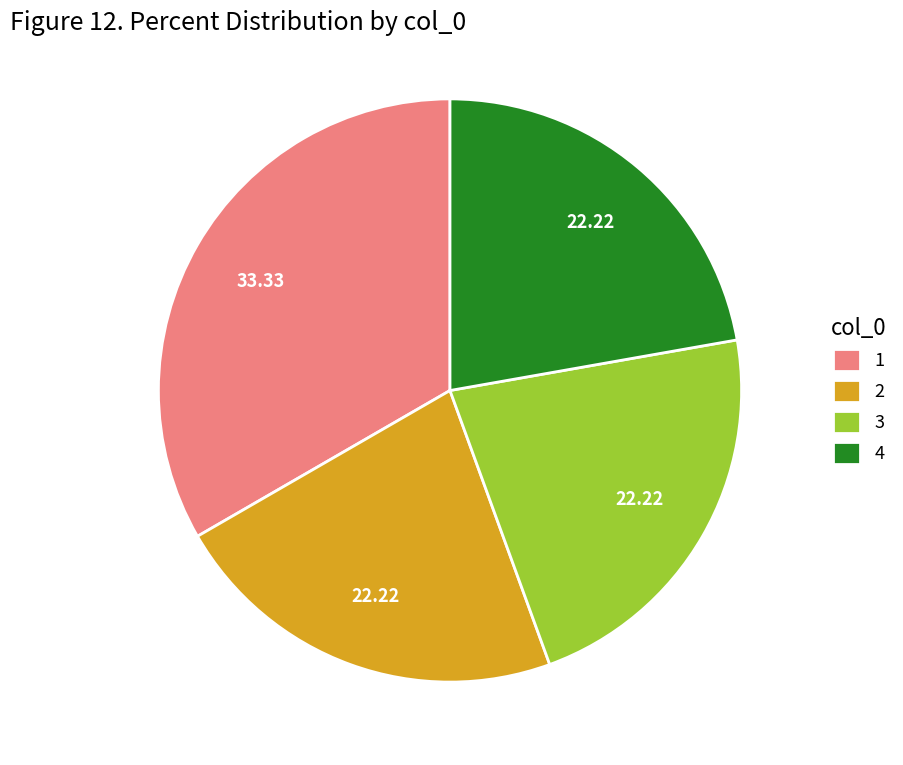

Combined, do 3 and 4 account for over 50%?

No